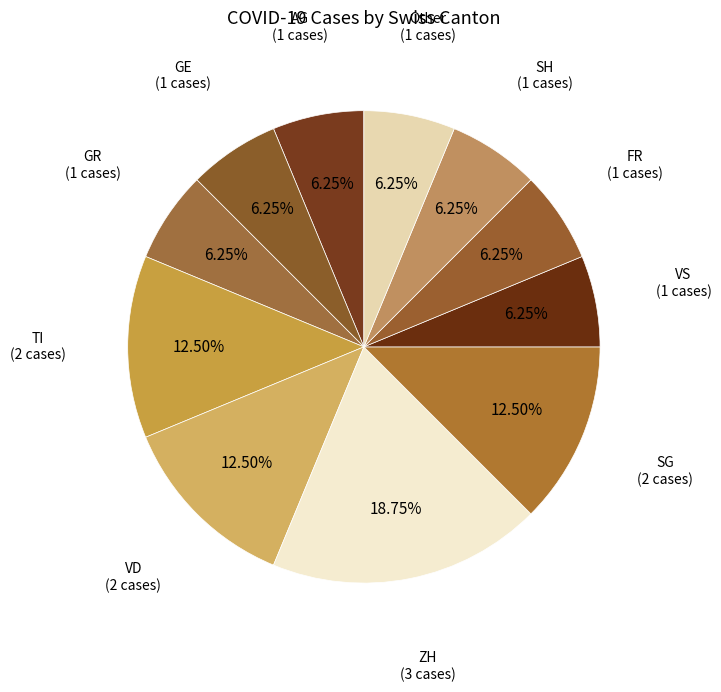

Which slice is the largest?

ZH